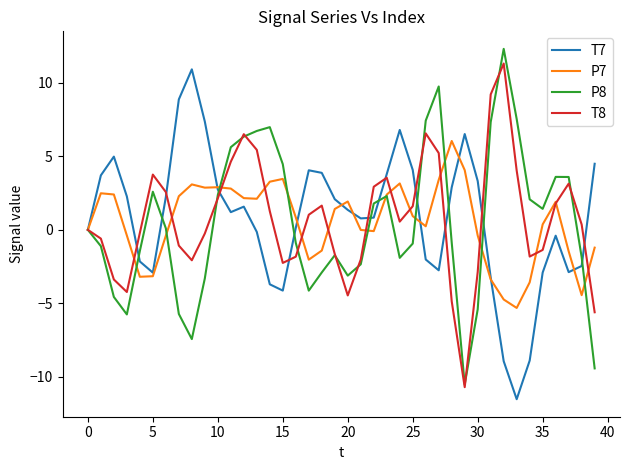

What is the lowest value of the P8 series?

-10.5